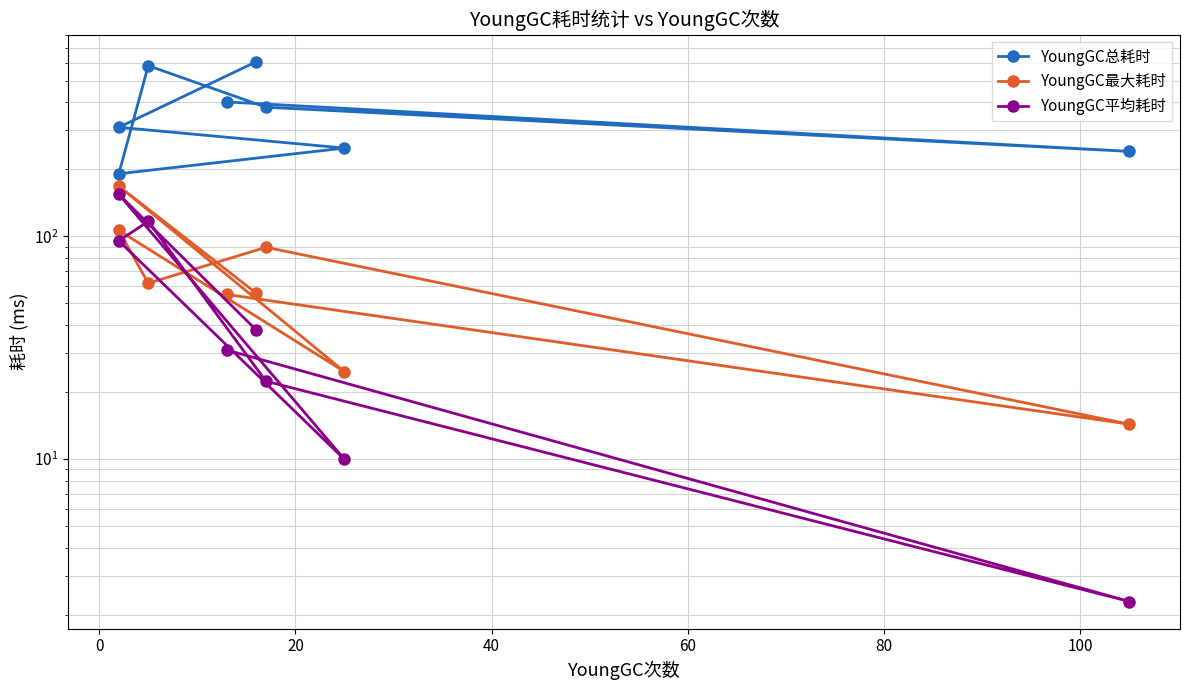

What is the difference between the second highest and second lowest values in the YoungGC平均耗时 series?

106.9